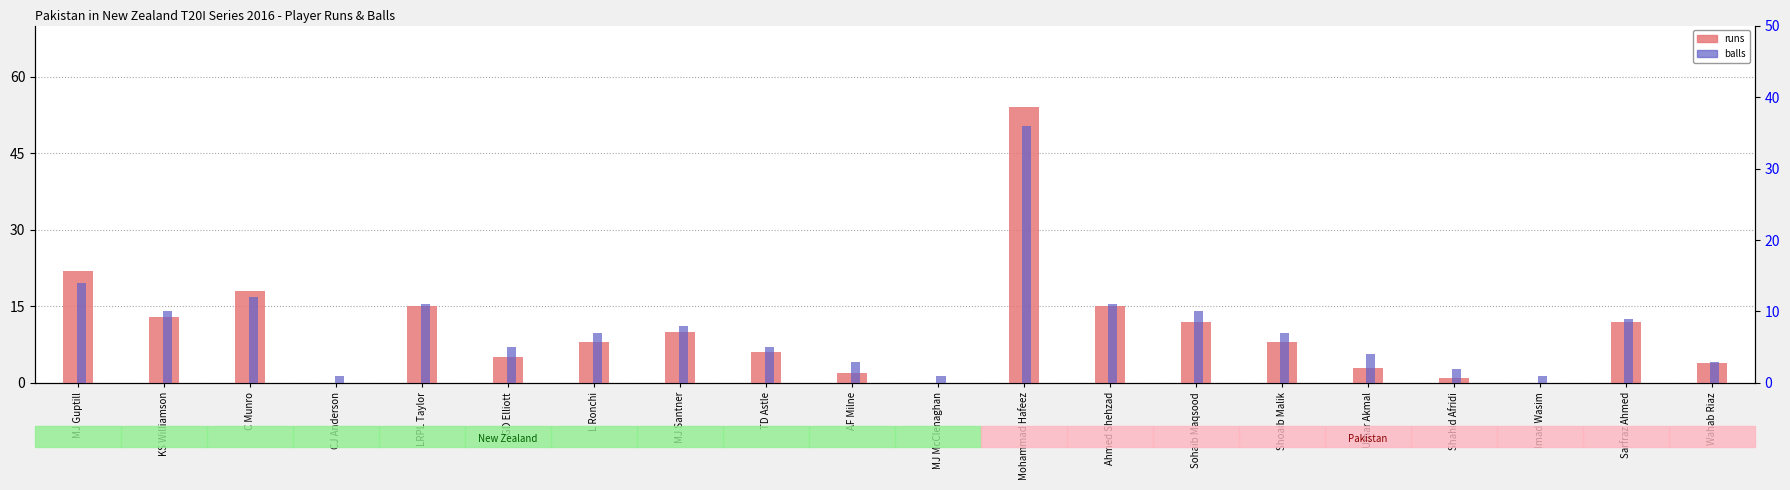

Between Wahab Riaz and MJ Santner, which is larger?

MJ Santner